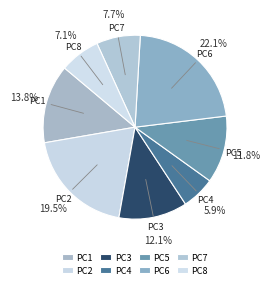

Count the number of slices in the pie.

8